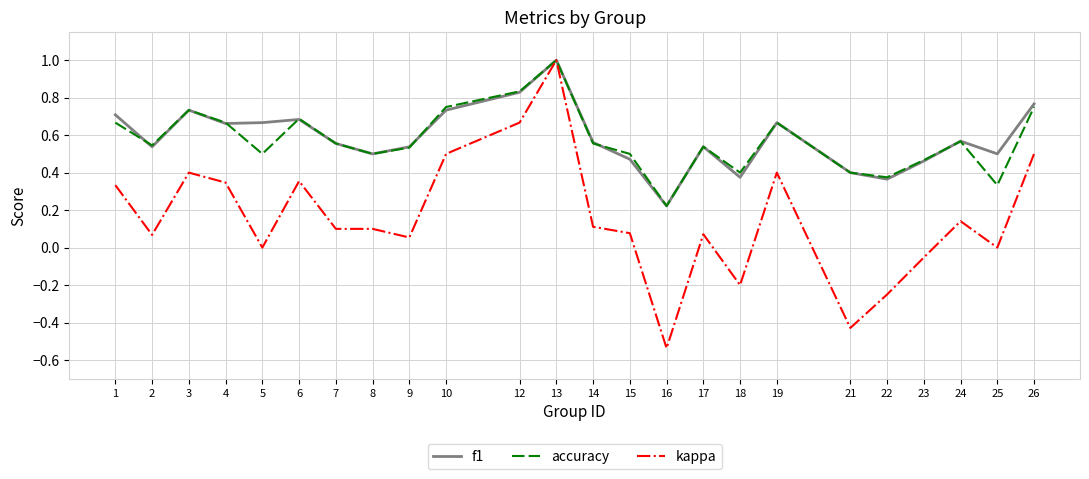

At which category does the chart reach its peak across all series?

13